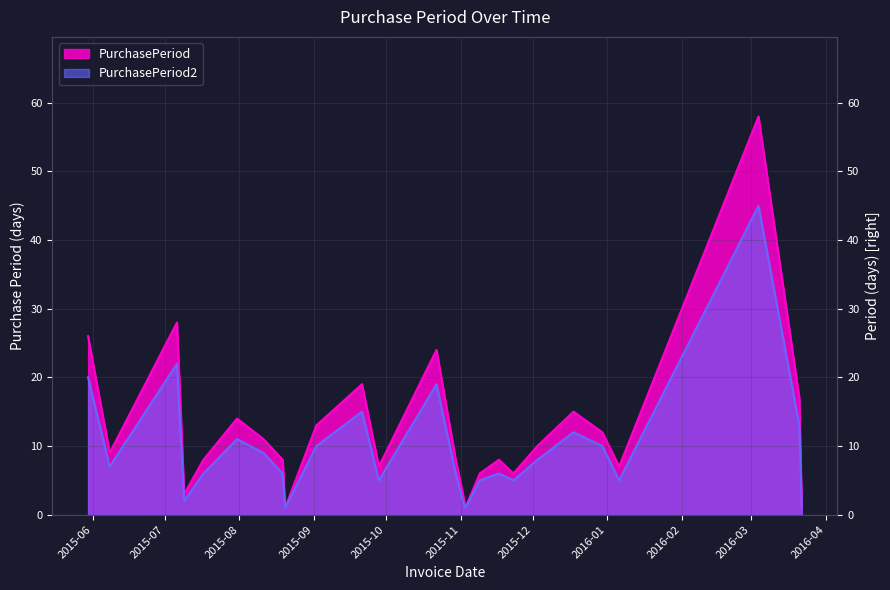

At which label is PurchasePeriod closest to 29?

2015-07-06